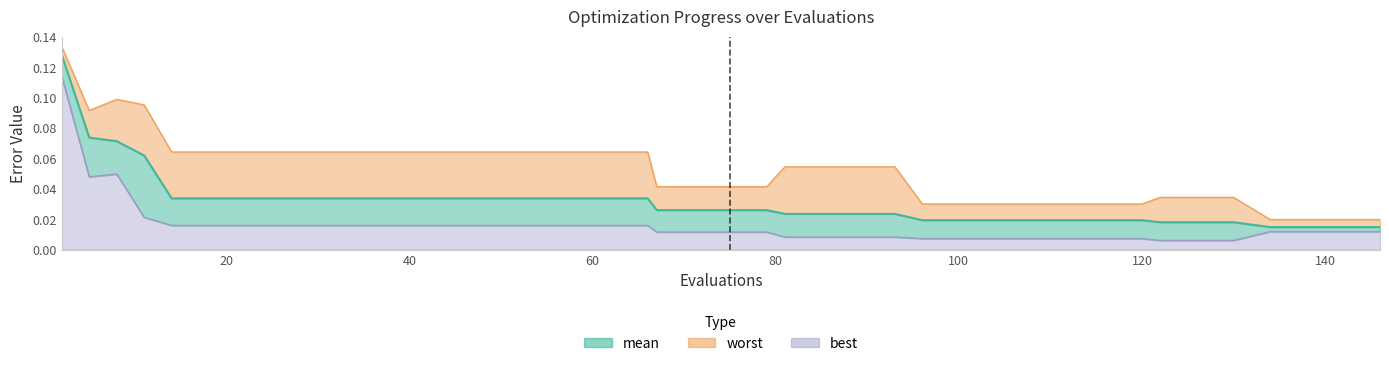

In best, how many points are lower than both neighbors (excluding endpoints)?

1